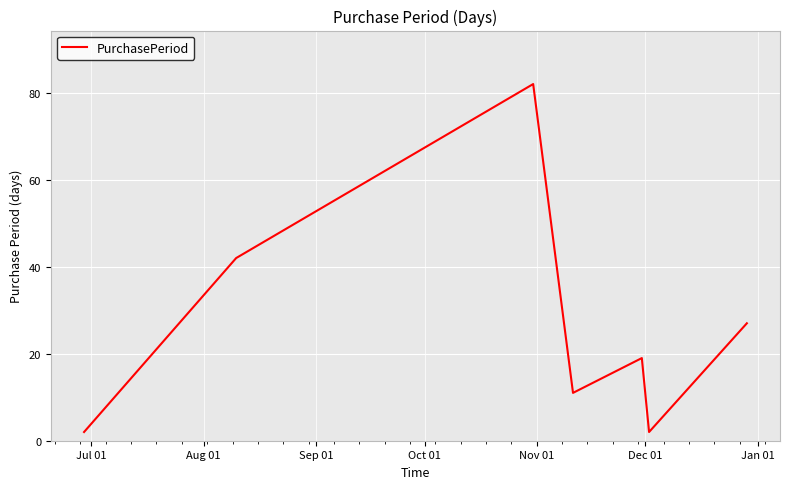

What is the difference between the maximum and minimum values?

80